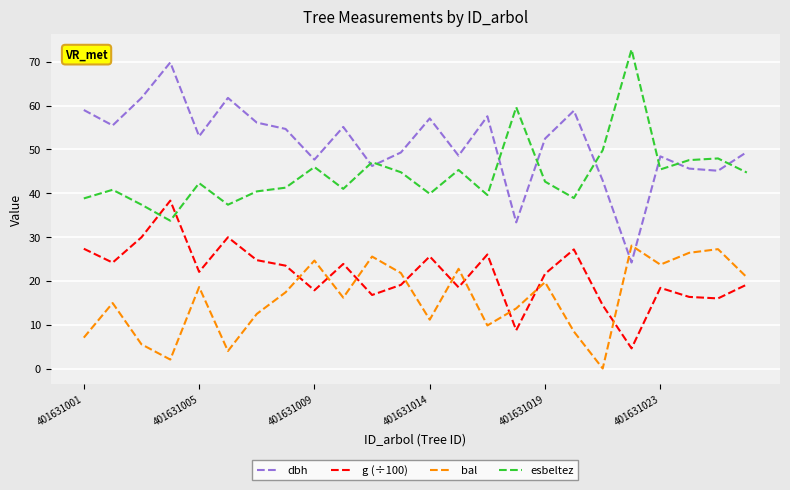

Does the chart have visible grid lines?

Yes